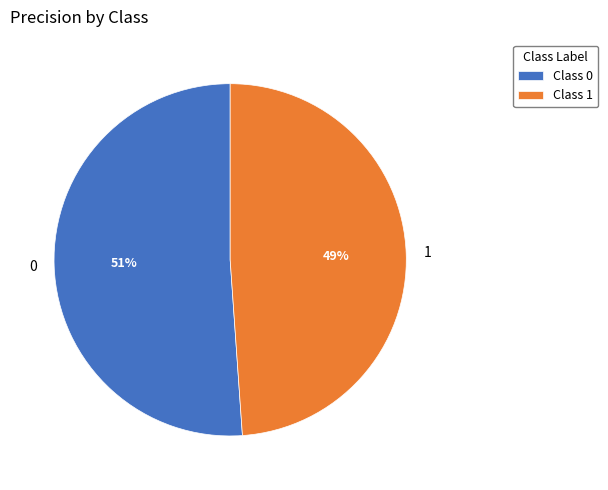

Rank the categories by value from lowest to highest.

1, 0